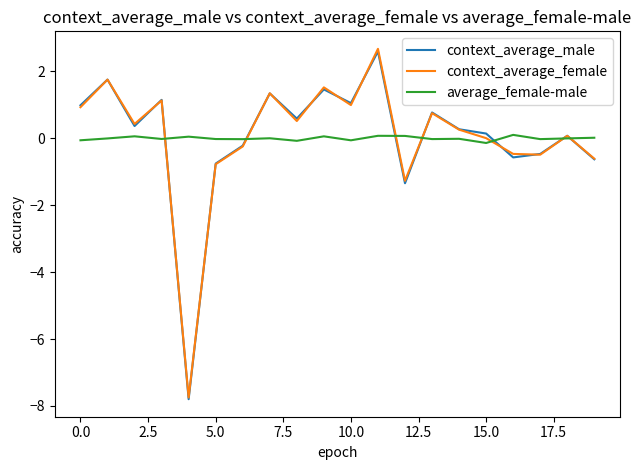

Which series has the widest spread of values?

context_average_female